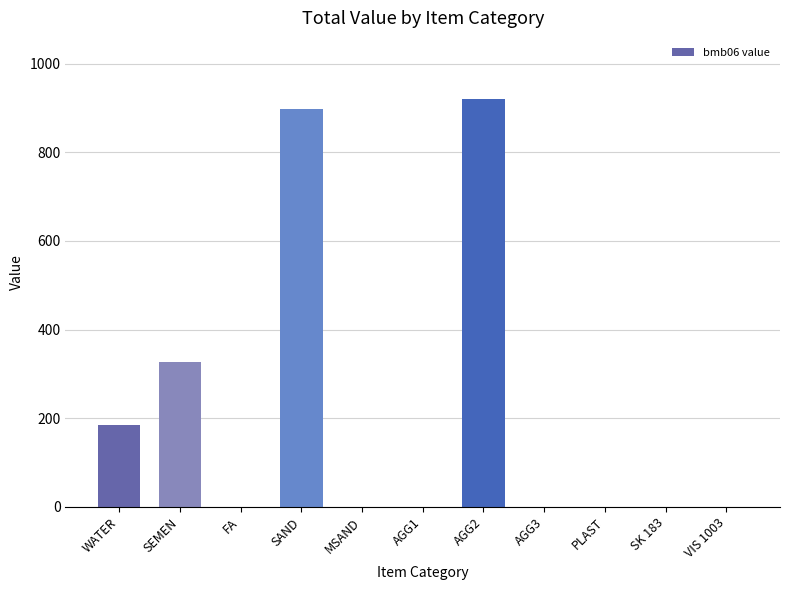

True or false: the data shows -427.8 at MSAND.

False